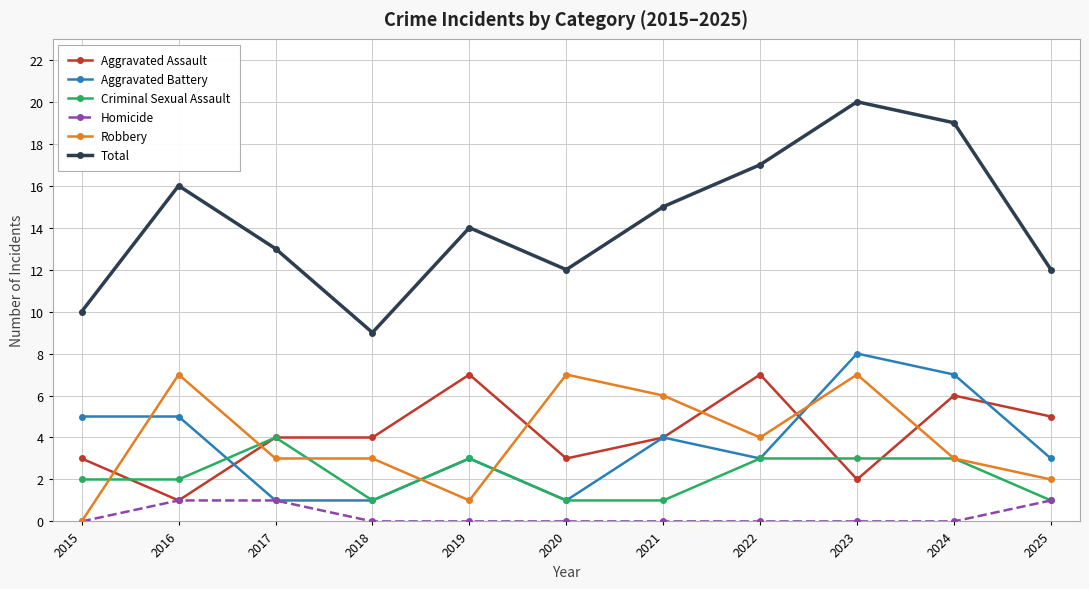

Reading left to right, extract all data points from this chart.

Aggravated Assault: 2015=3	2016=1	2017=4	2018=4	2019=7	2020=3	2021=4	2022=7	2023=2	2024=6	2025=5
Aggravated Battery: 2015=5	2016=5	2017=1	2018=1	2019=3	2020=1	2021=4	2022=3	2023=8	2024=7	2025=3
Criminal Sexual Assault: 2015=2	2016=2	2017=4	2018=1	2019=3	2020=1	2021=1	2022=3	2023=3	2024=3	2025=1
Homicide: 2015=0	2016=1	2017=1	2018=0	2019=0	2020=0	2021=0	2022=0	2023=0	2024=0	2025=1
Robbery: 2015=0	2016=7	2017=3	2018=3	2019=1	2020=7	2021=6	2022=4	2023=7	2024=3	2025=2
Total: 2015=10	2016=16	2017=13	2018=9	2019=14	2020=12	2021=15	2022=17	2023=20	2024=19	2025=12